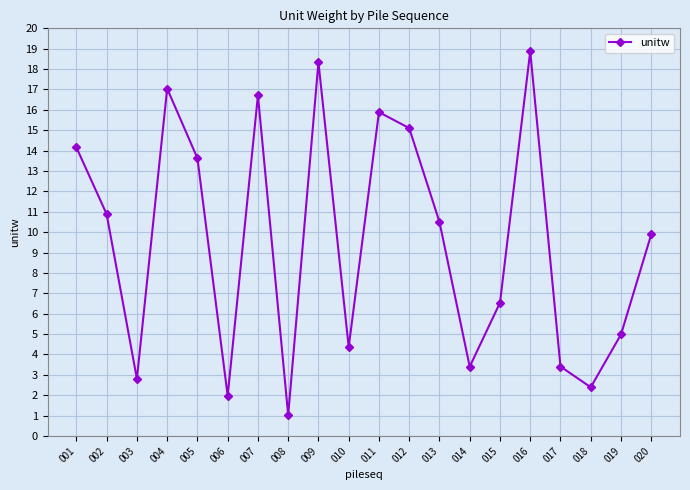

What is the maximum value shown in the chart?

18.9